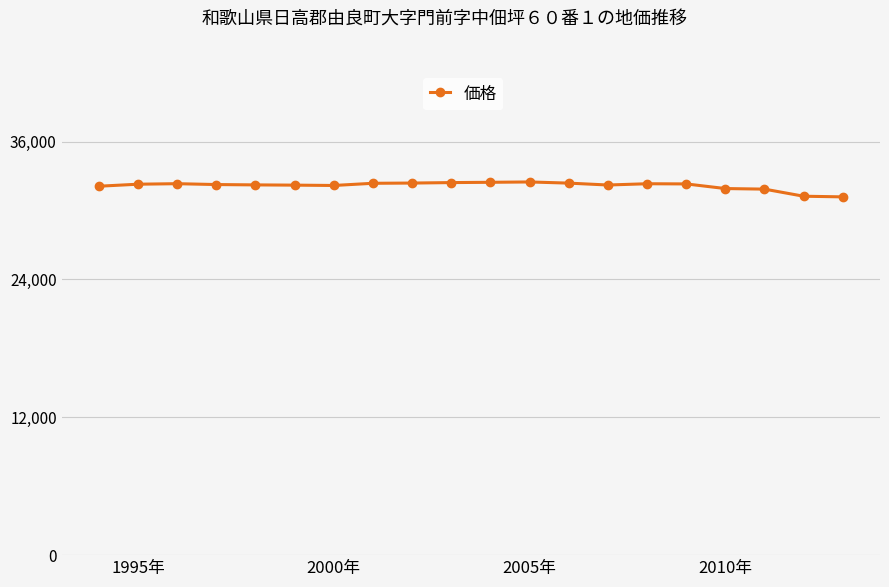

What is the maximum value shown in the chart?

32482.0